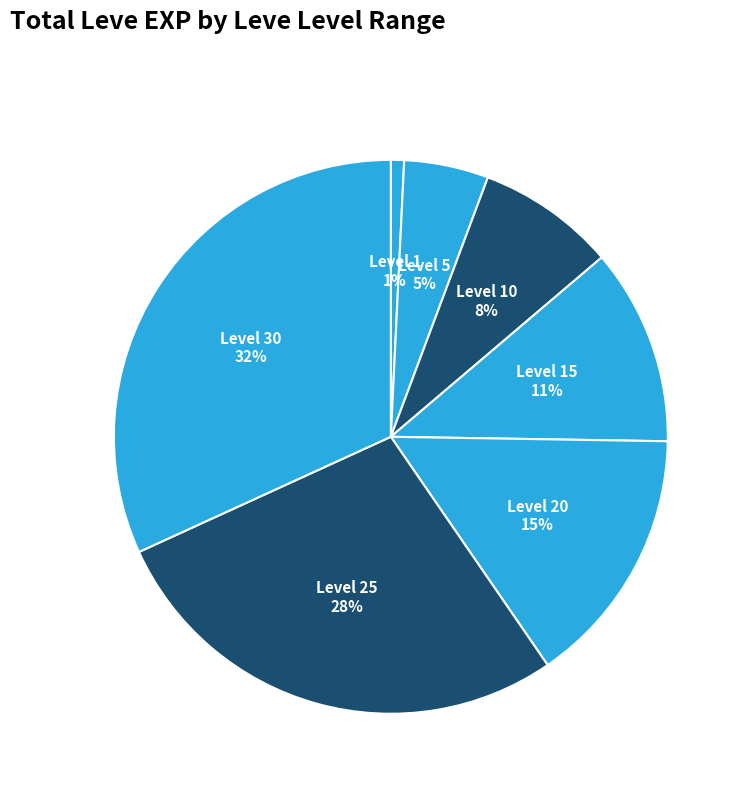

Is there a majority slice in this chart?

No